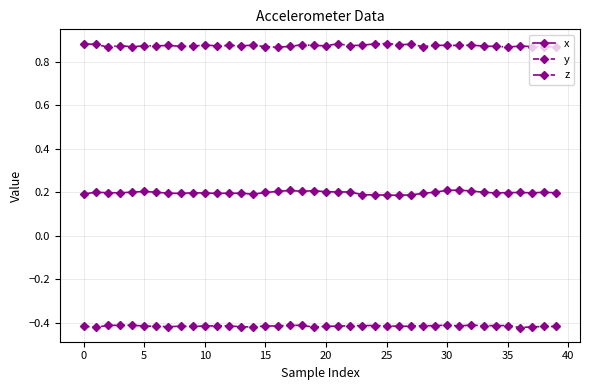

True or false: z and y cross at least once.

False